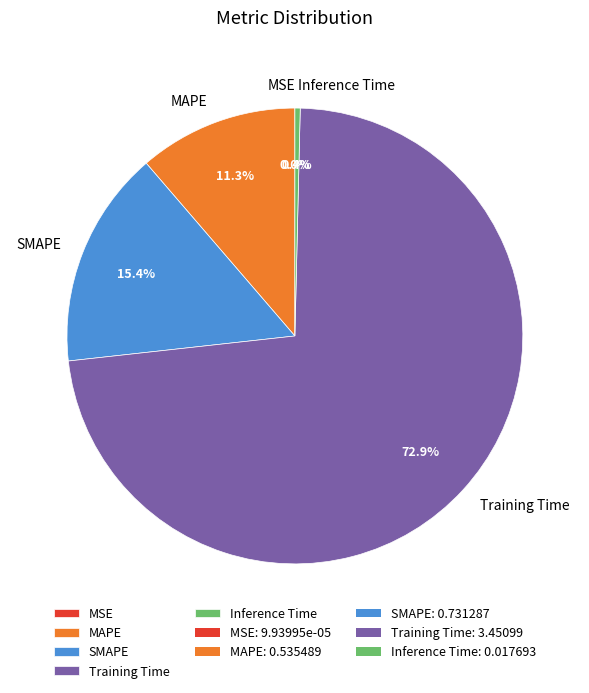

True or false: Training Time accounts for 73% of the total.

True